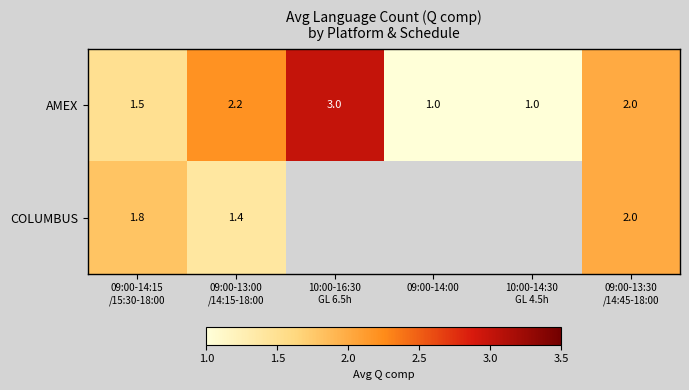

How many AMEX values are between 1 and 2?

4